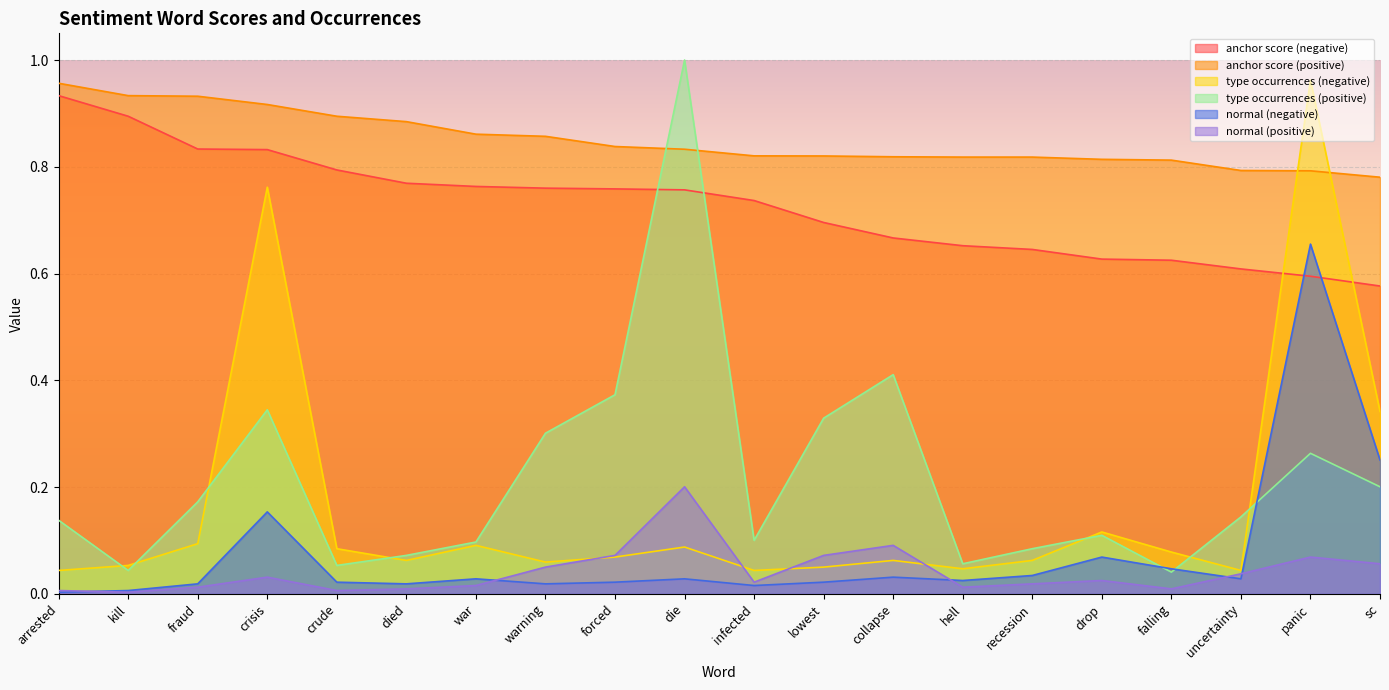

At which category is the sum across all series the highest?

panic